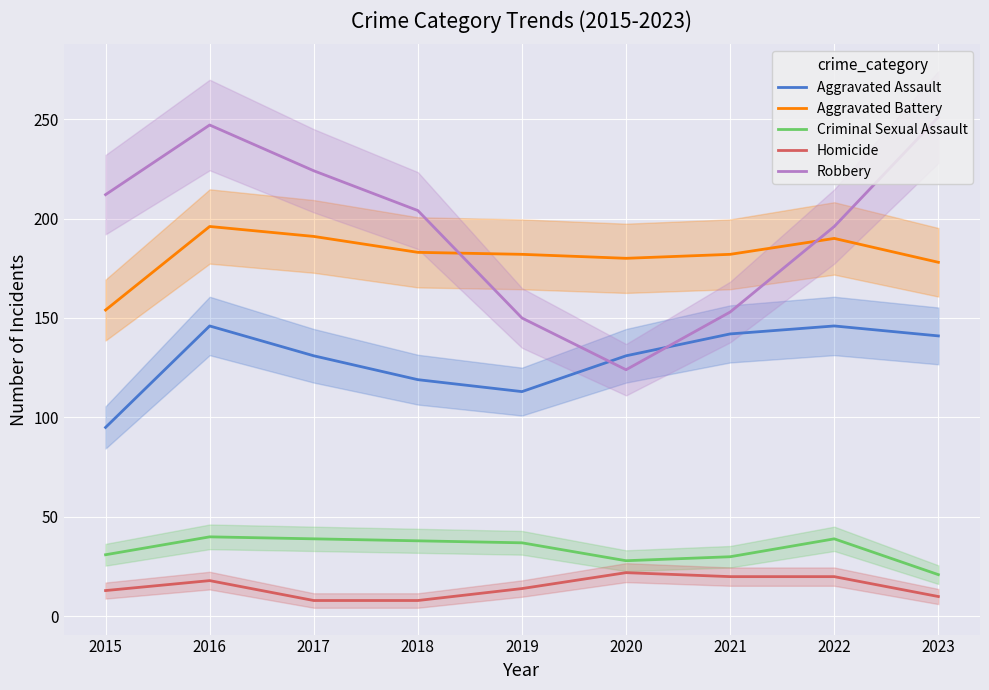

Between 2017 and 2020, which series saw the biggest shift?

Robbery